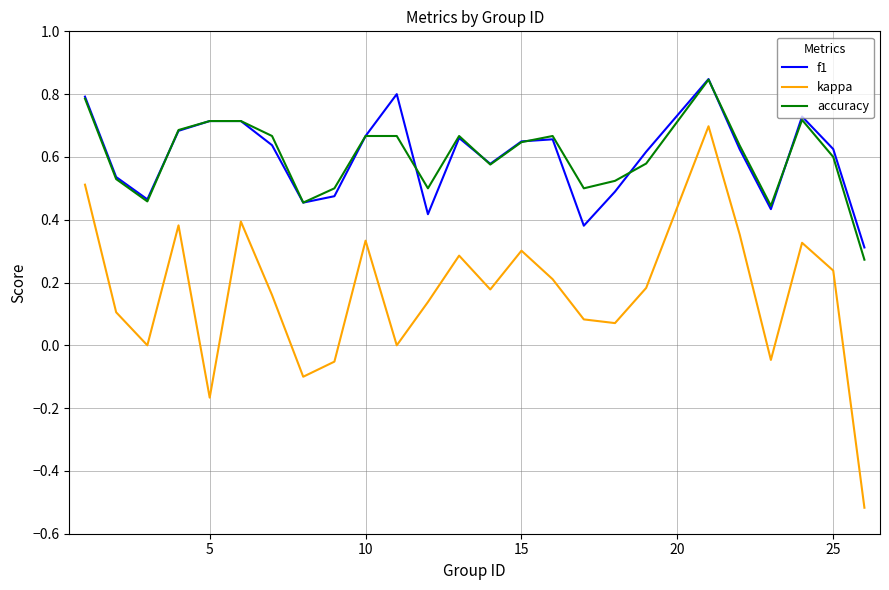

Which series has the largest range (max minus min)?

kappa